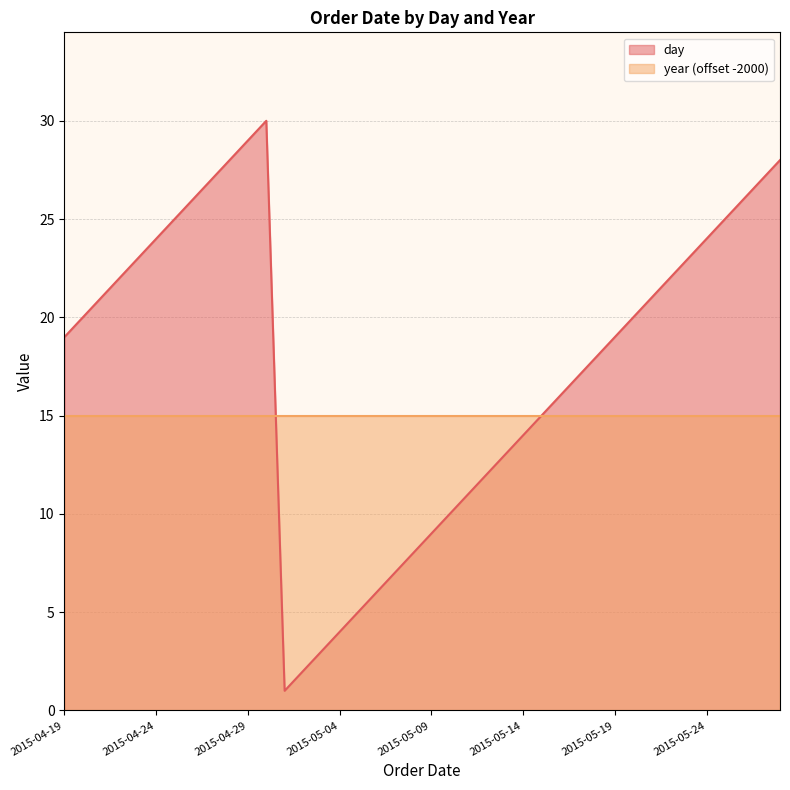

Is it true that the value at 2015-05-23 is 39?

False